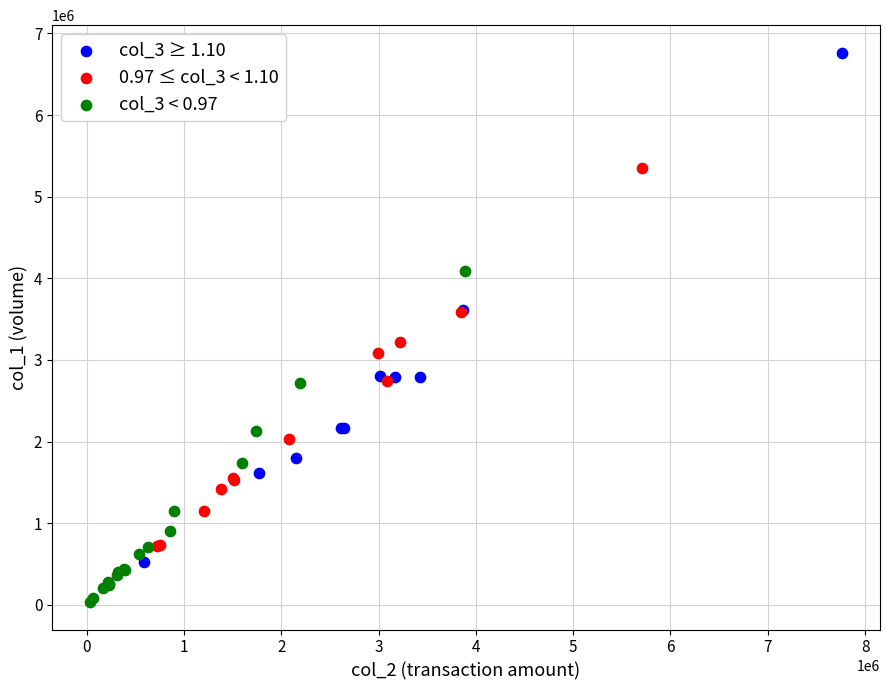

What are all the series names shown in the legend?

col_3 ≥ 1.10, 0.97 ≤ col_3 < 1.10, col_3 < 0.97